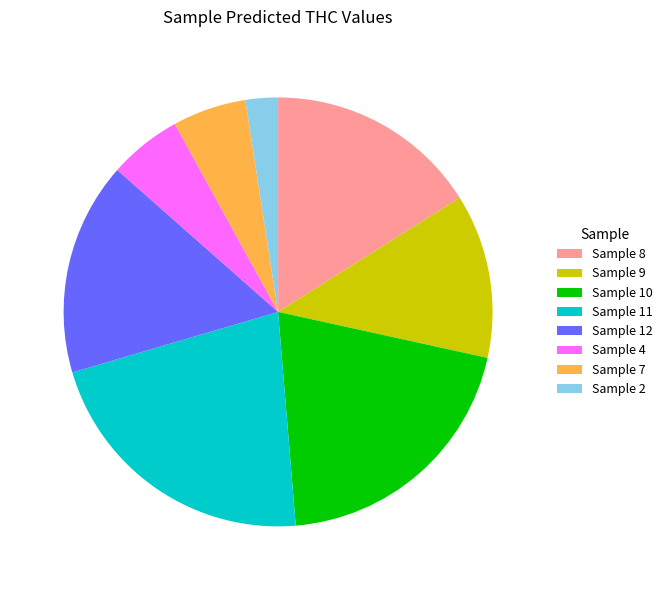

Which has a higher value, Sample 4 or Sample 8?

Sample 8